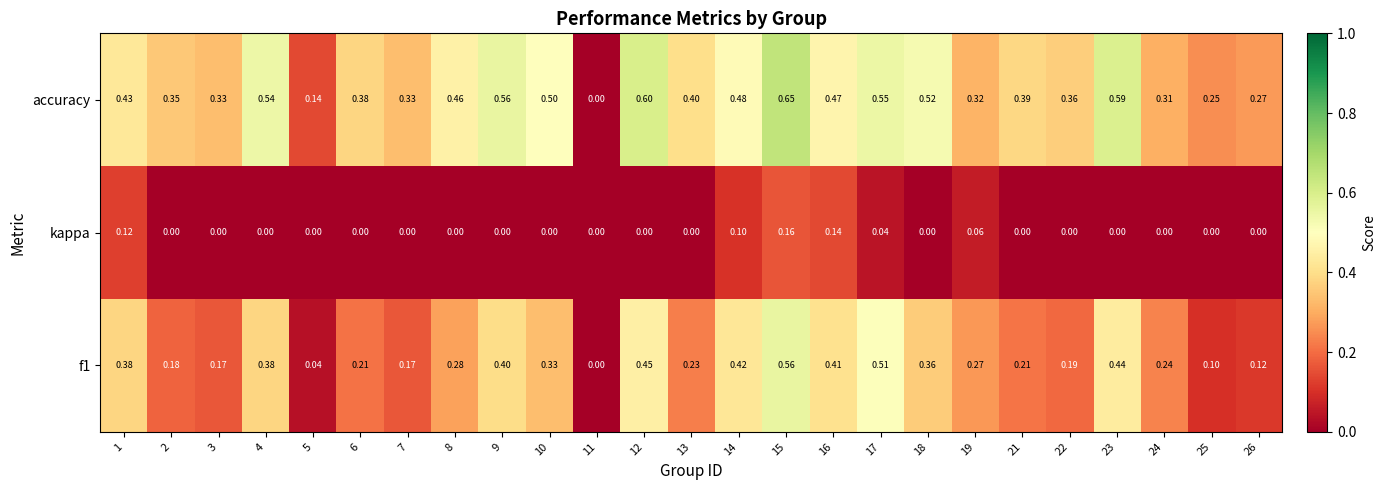

Which series changed the most between 5 and 18?

accuracy